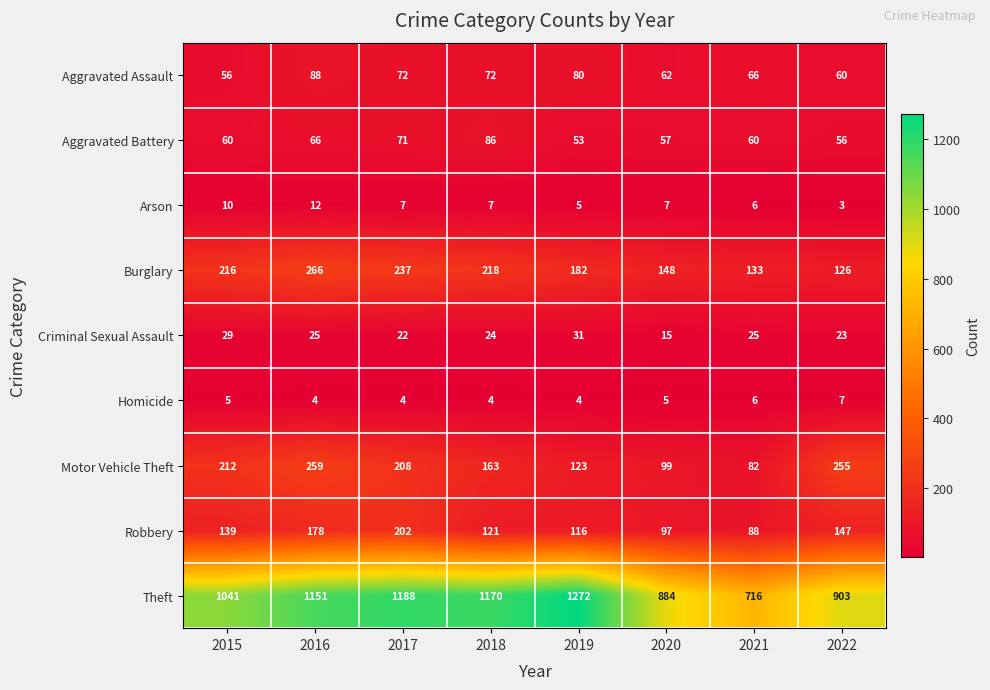

At which category is the sum across all series the highest?

2016